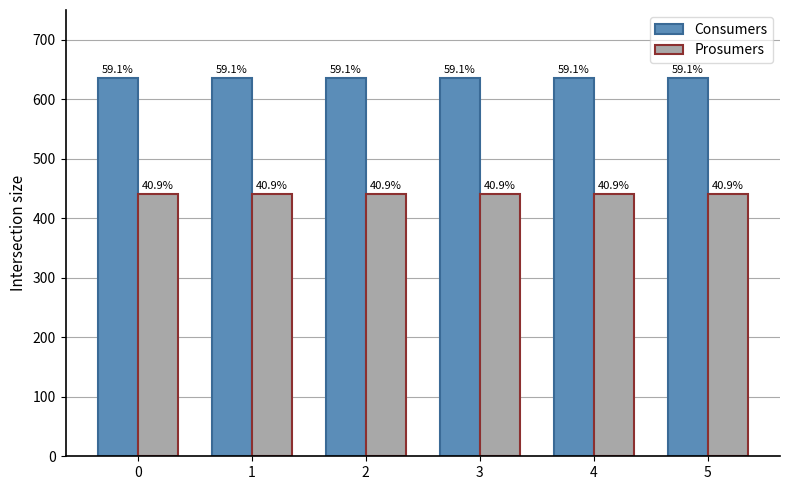

How many bars are there in total?

12